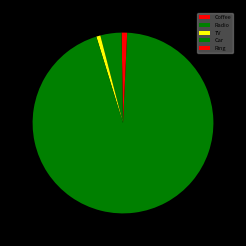

To the nearest percent, what is the average slice percentage?

20%